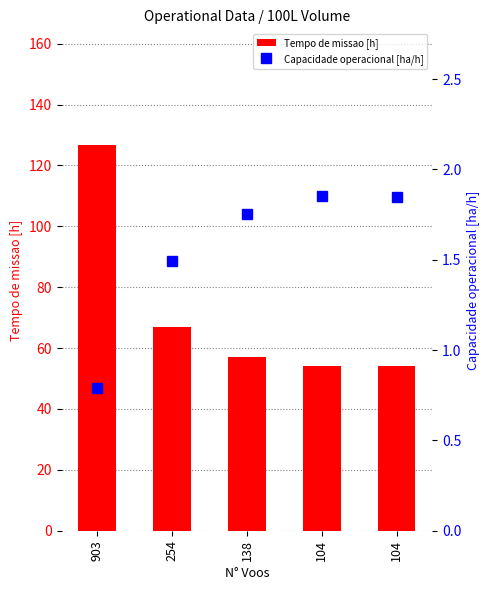

What is the difference between the second highest and second lowest values in the Tempo de missao [h] series?

13.0